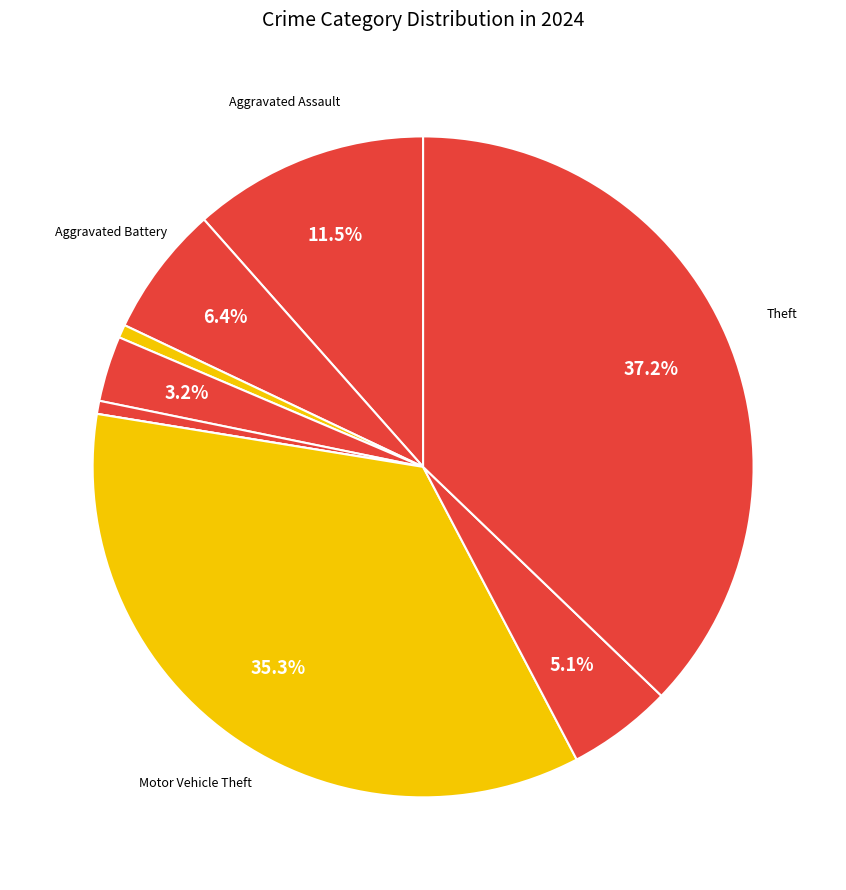

How many slices are in this pie chart?

9